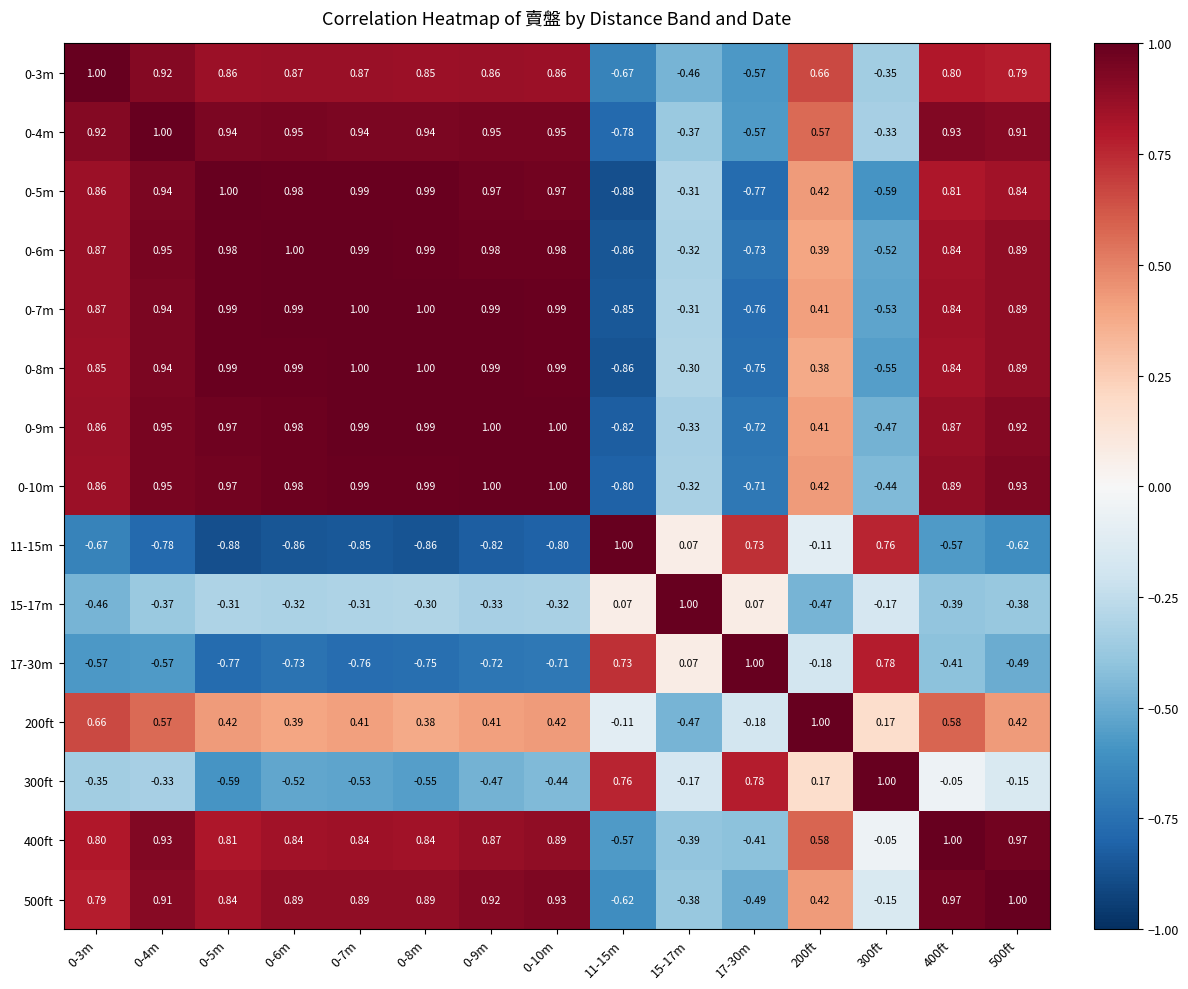

Is the value of 500ft at 0-4m greater than the value of 0-4m at 17-30m?

Yes